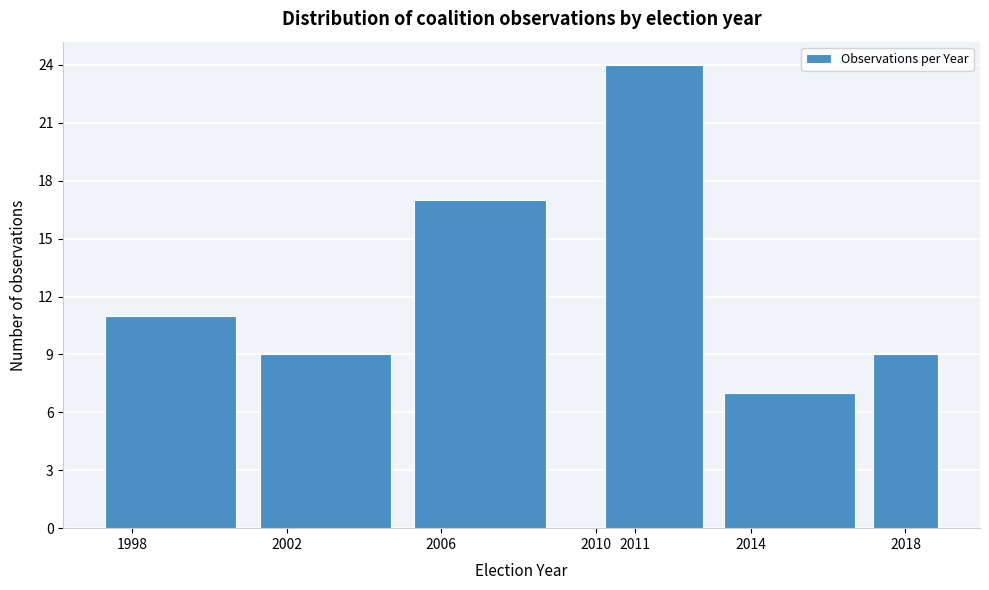

Reading left to right, list every bar in this chart as the range it spans on the x-axis followed by its height. The values are not printed on the chart, so give them approximately, as read against the axis.

1997 to 2001: 11
2001 to 2005: 9
2005 to 2009: 17
2009 to 2010: 0
2010 to 2013: 24
2013 to 2017: 7
2017 to 2019: 9